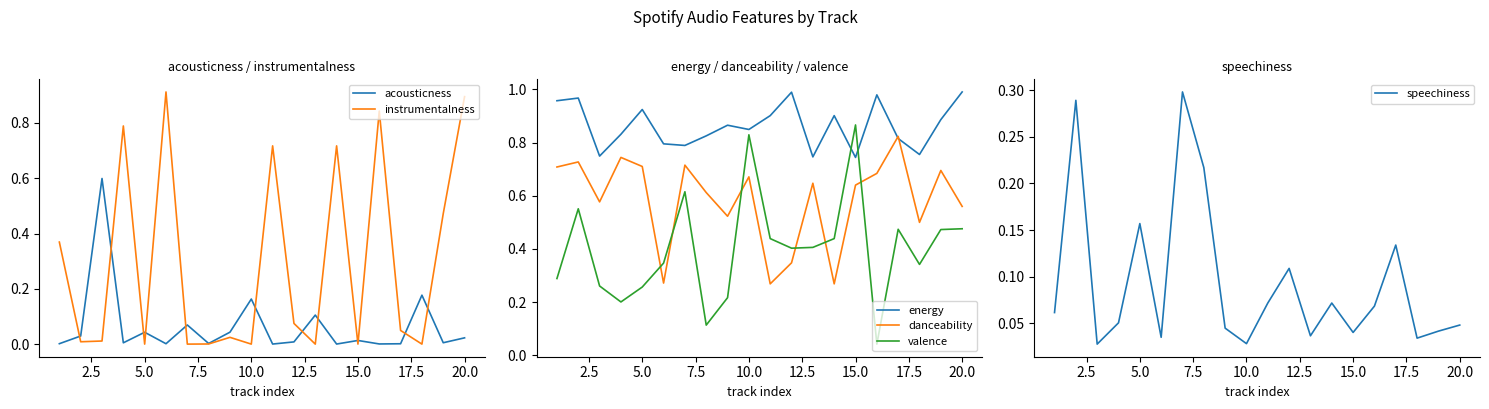

Which series ends up on top after the final intersection of energy and valence?

energy